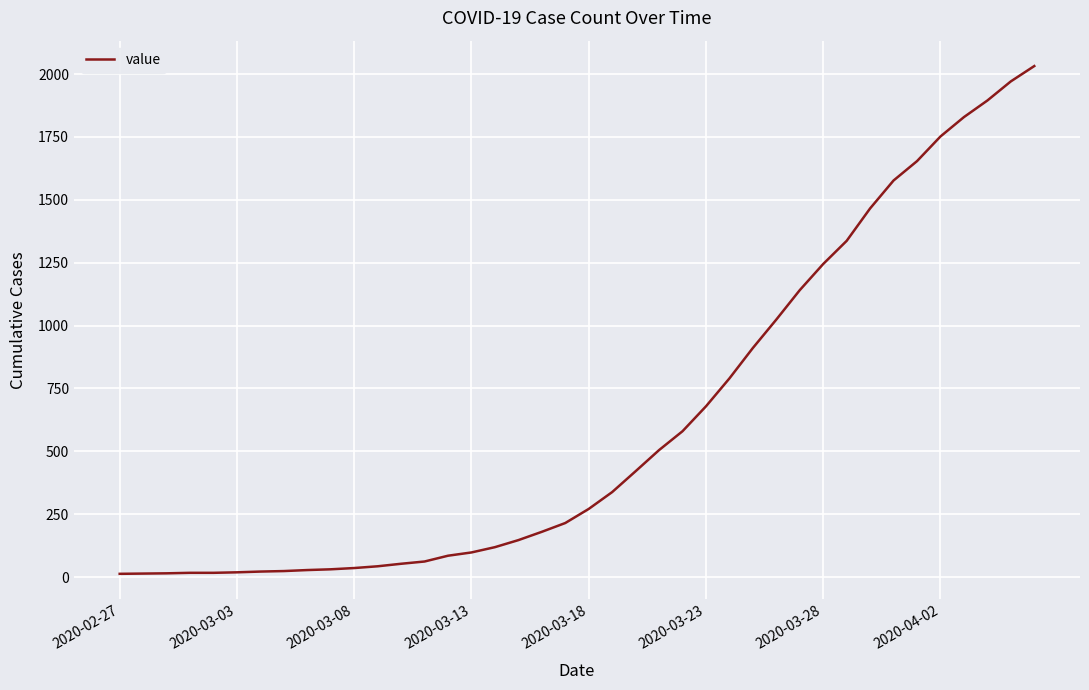

What is the smallest value displayed?

13